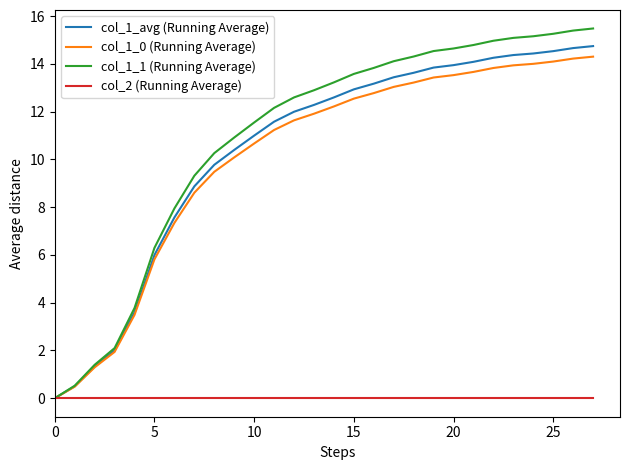

What is the maximum value shown in the chart?

15.5